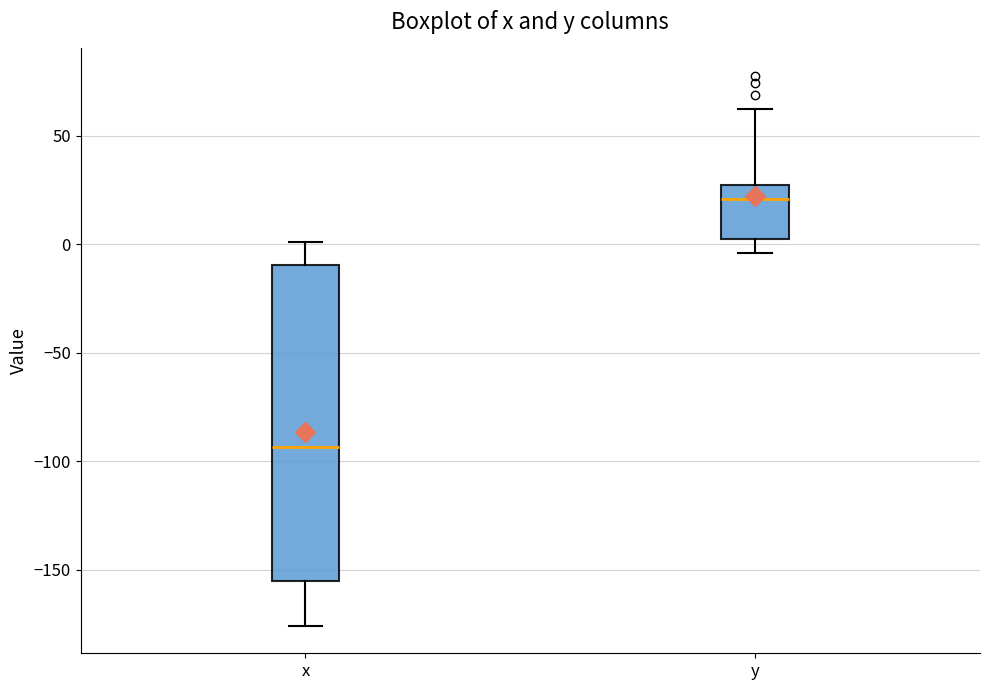

Which box has the highest median line?

y